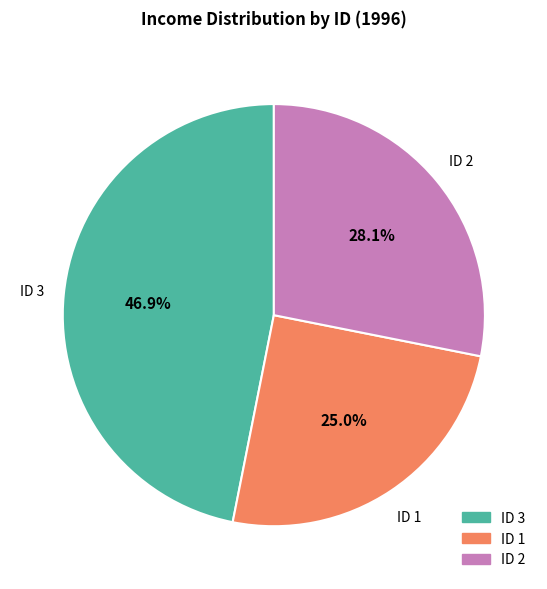

Is there any slice that represents more than half of the pie?

No